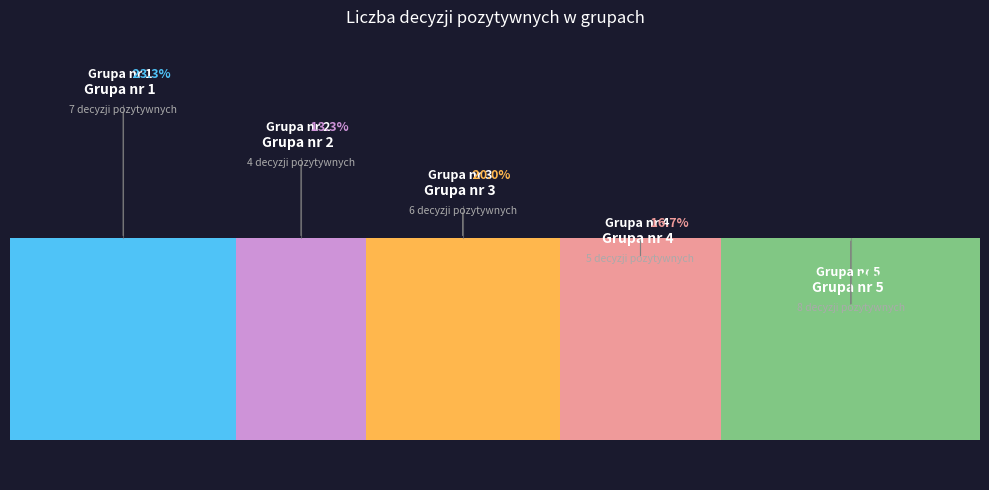

To the nearest percent, what percentage of the pie is Grupa nr 5?

27%